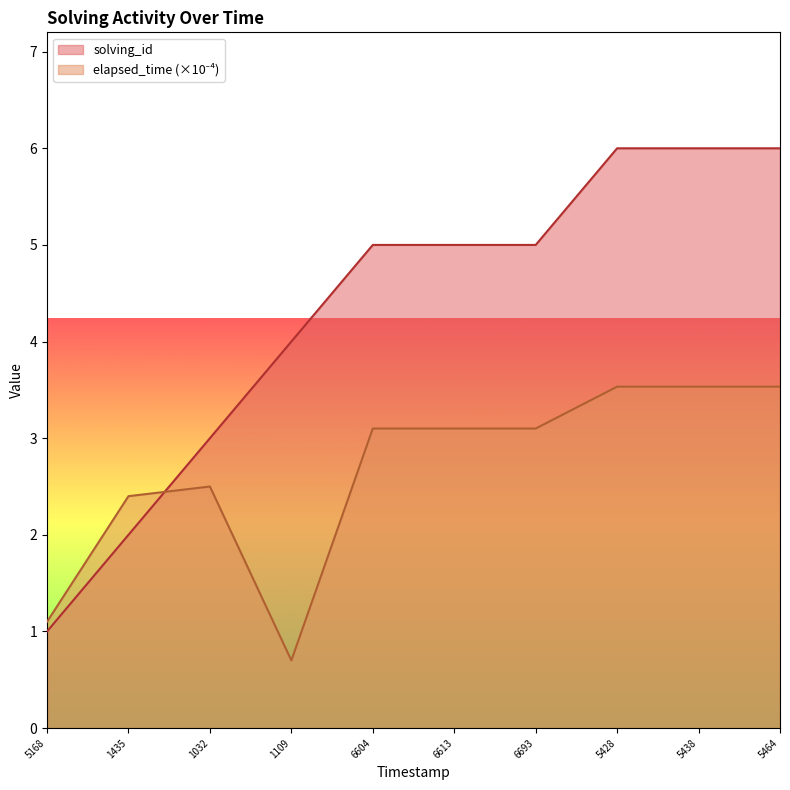

What is the minimum value shown in the chart?

0.7